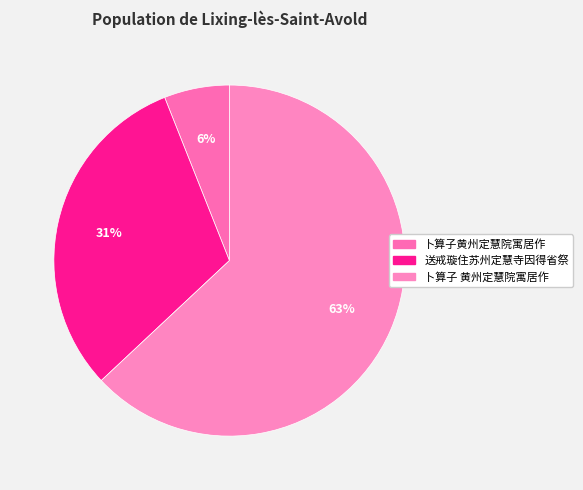

Which slice is the largest?

卜算子 黄州定慧院寓居作